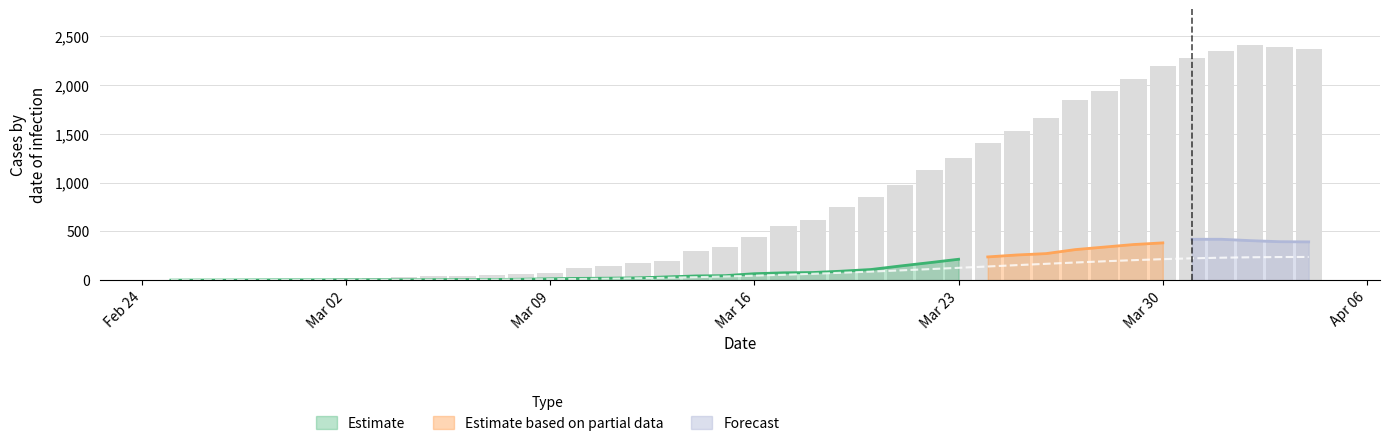

What is the value of the CH bar at the 8th from the left?

27